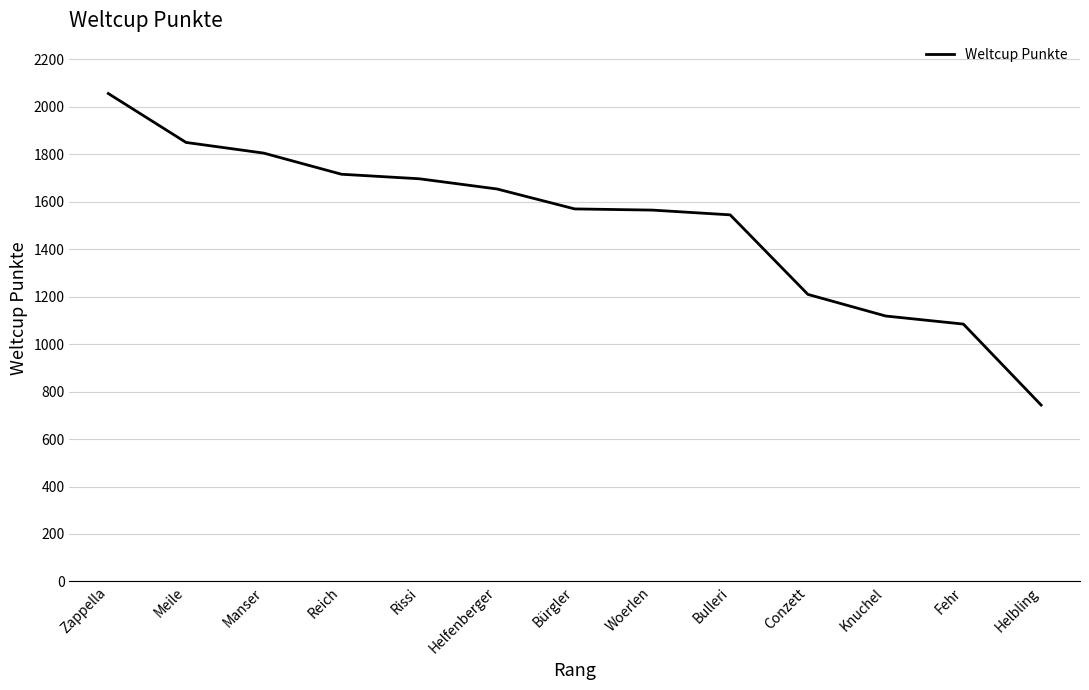

The value at Bulleri is 1544. True or false?

True